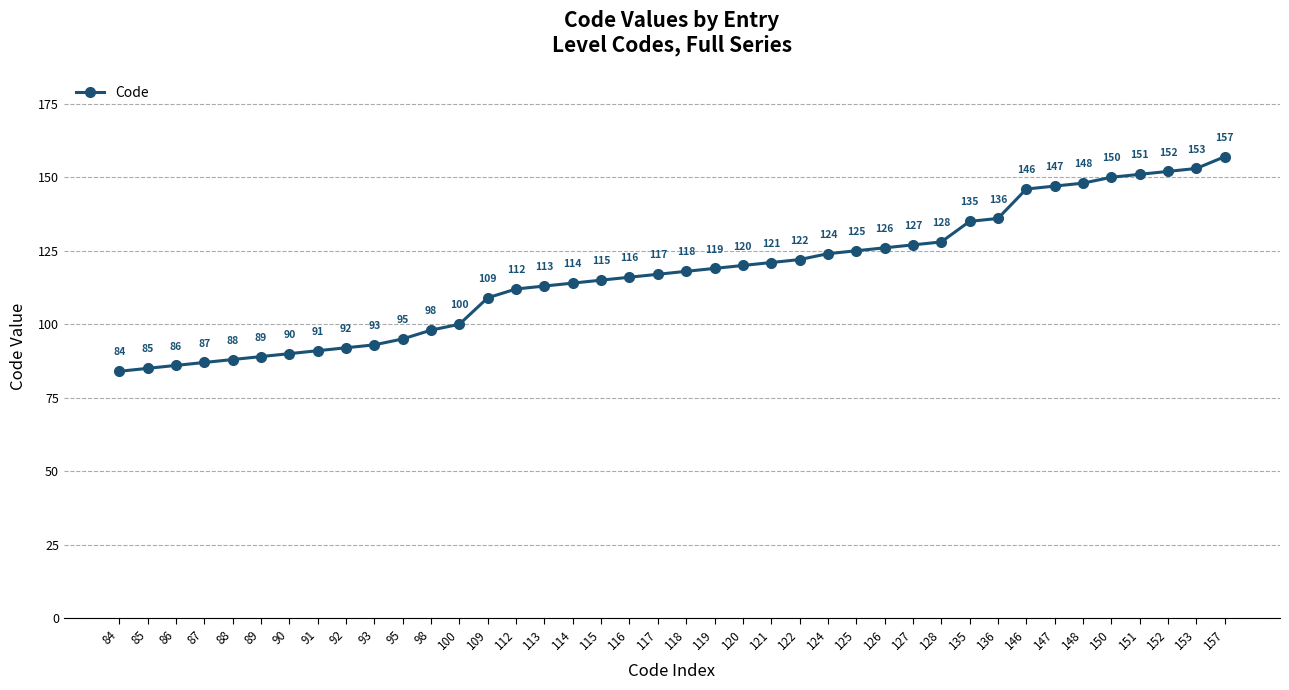

What is the smallest value displayed?

84